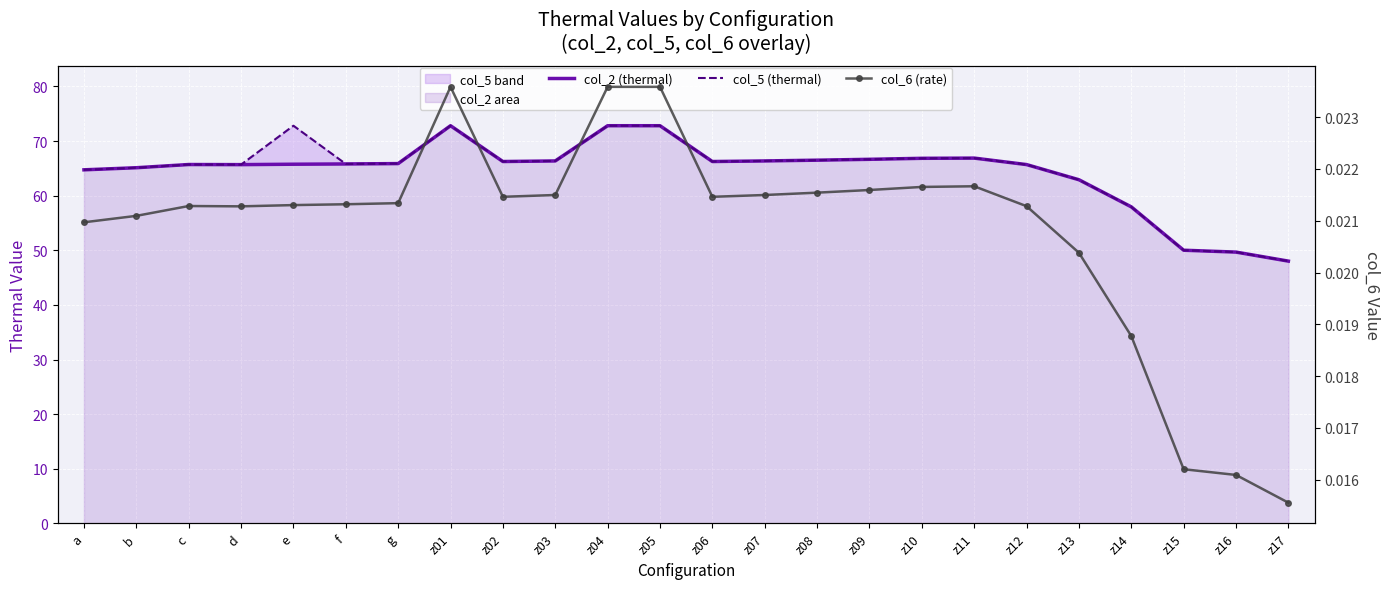

True or false: col_6 (rate) has more than 2 interior local peaks.

True